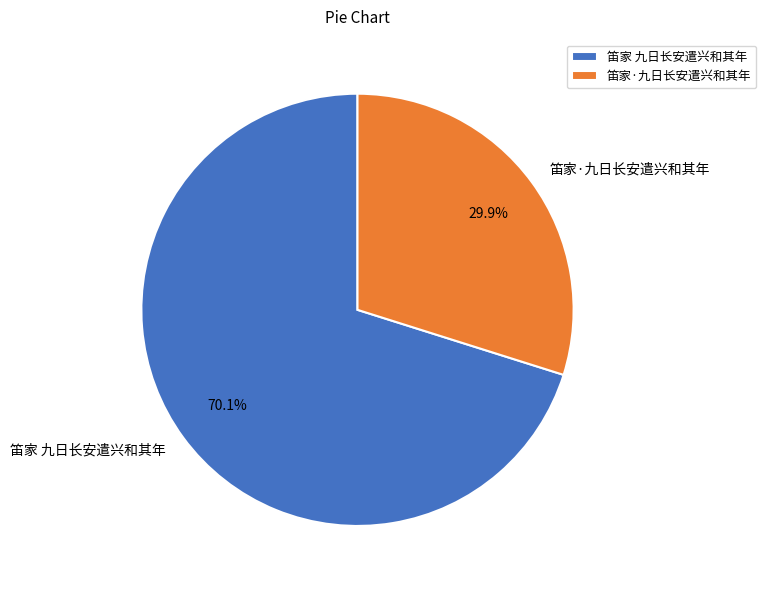

To the nearest percent, what percentage of the pie is 笛家·九日长安遣兴和其年?

30%